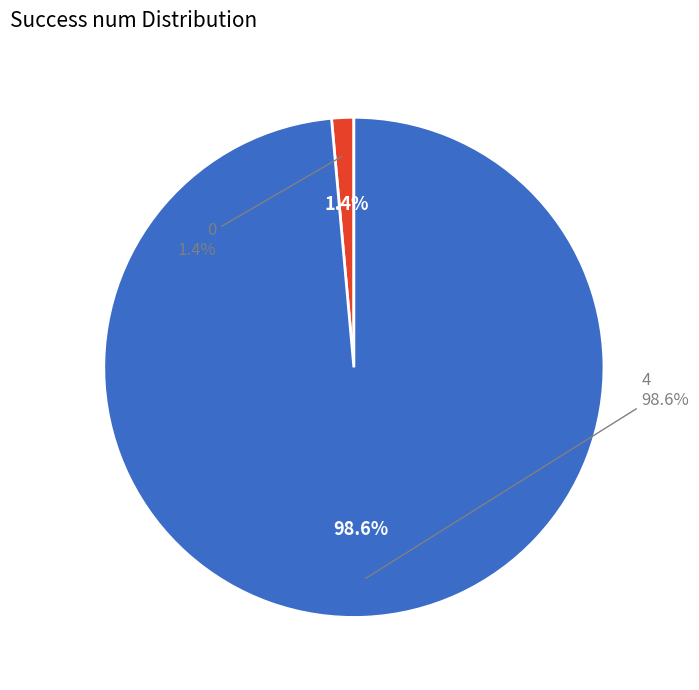

To the nearest percent, what is the difference between the 4 and 0 slice percentages?

97%